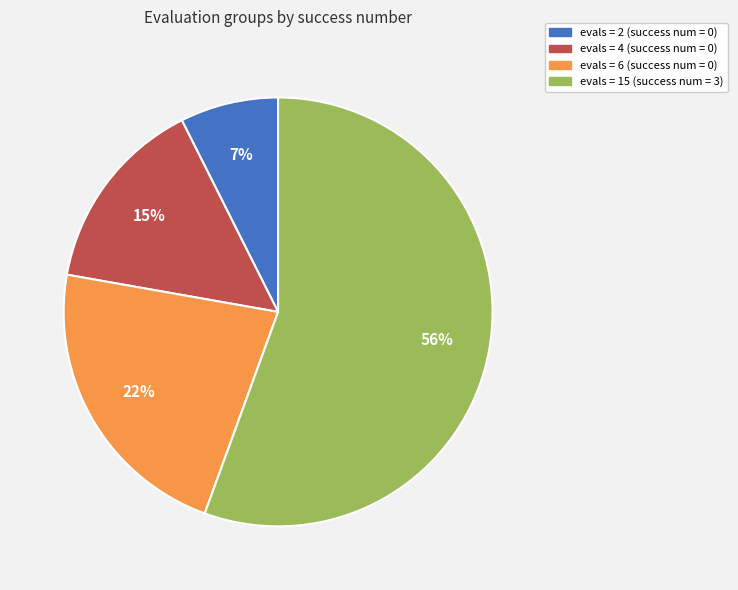

How many segments does this pie chart have?

4